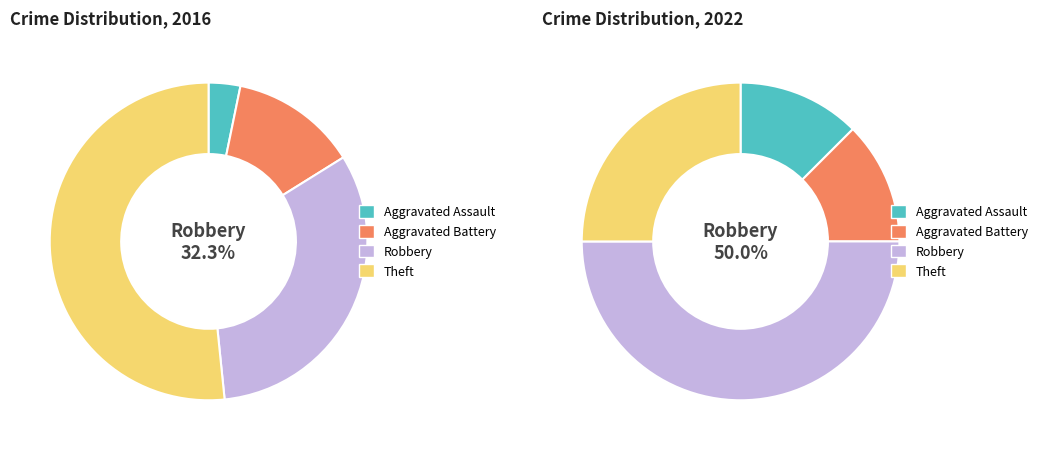

Combined, do values_2022 and values_2016 account for over 50%?

No